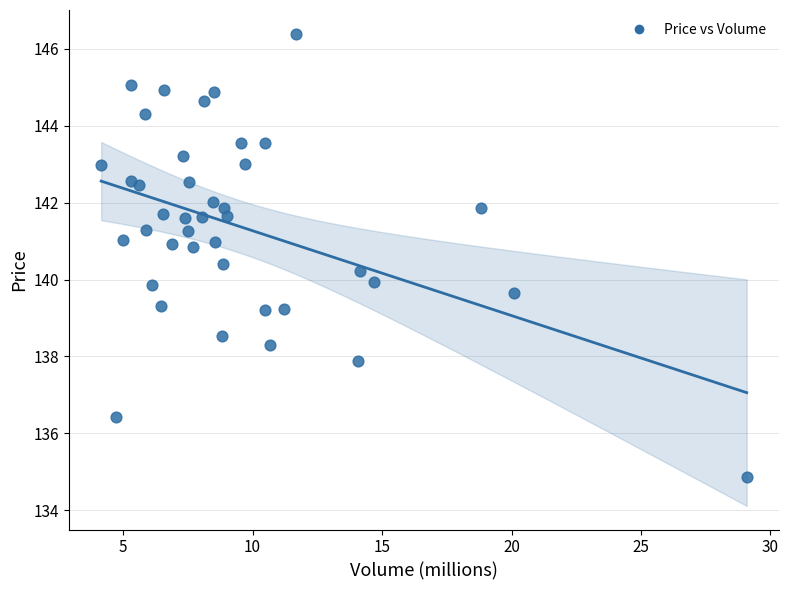

What is the range of X values (max minus min)?

24.9